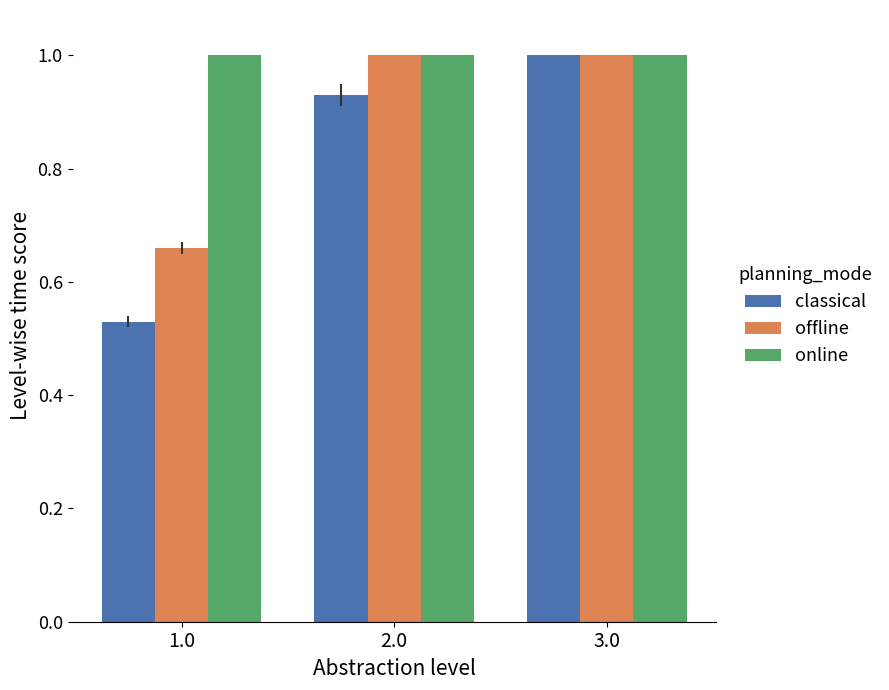

At 1.0, list the series in order from smallest to largest.

classical, offline, online